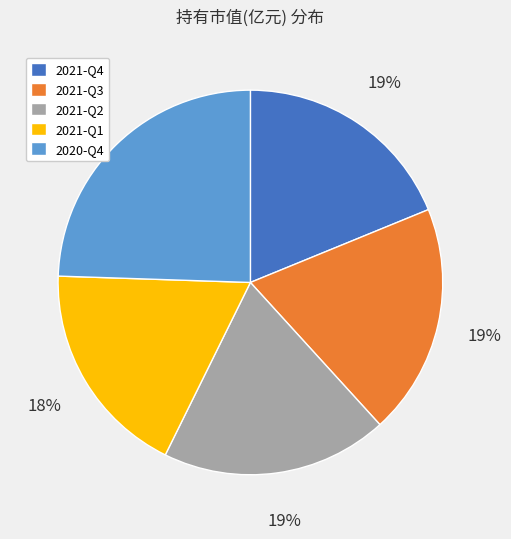

Combined, do 2020-Q4 and 2021-Q4 account for over 50%?

No